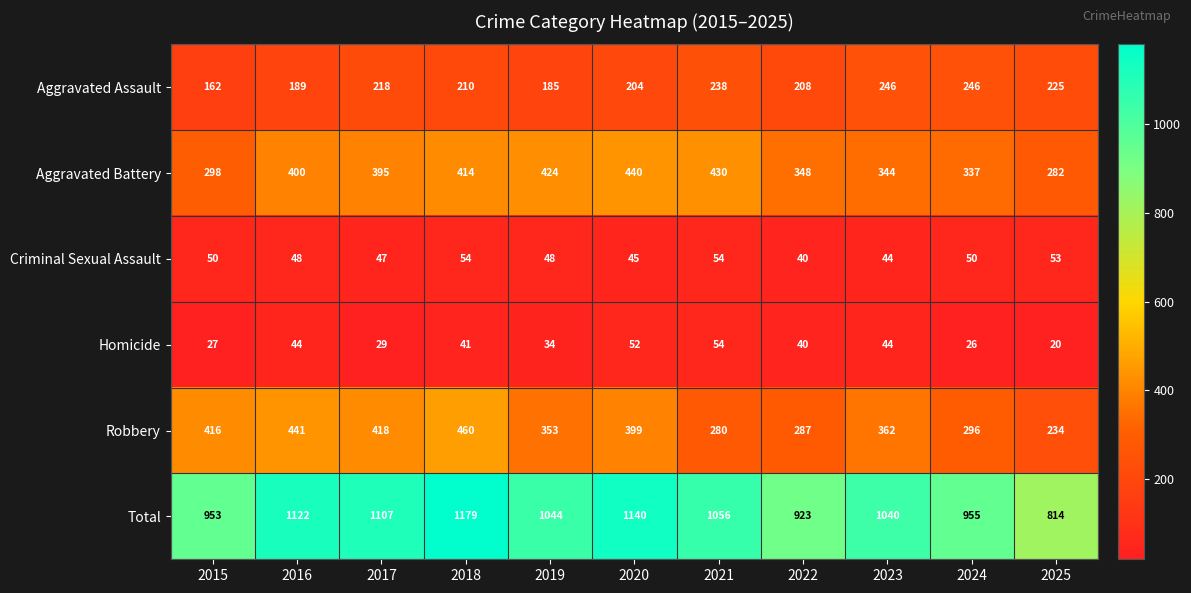

Which category has the lowest value in the Aggravated Assault series?

2015